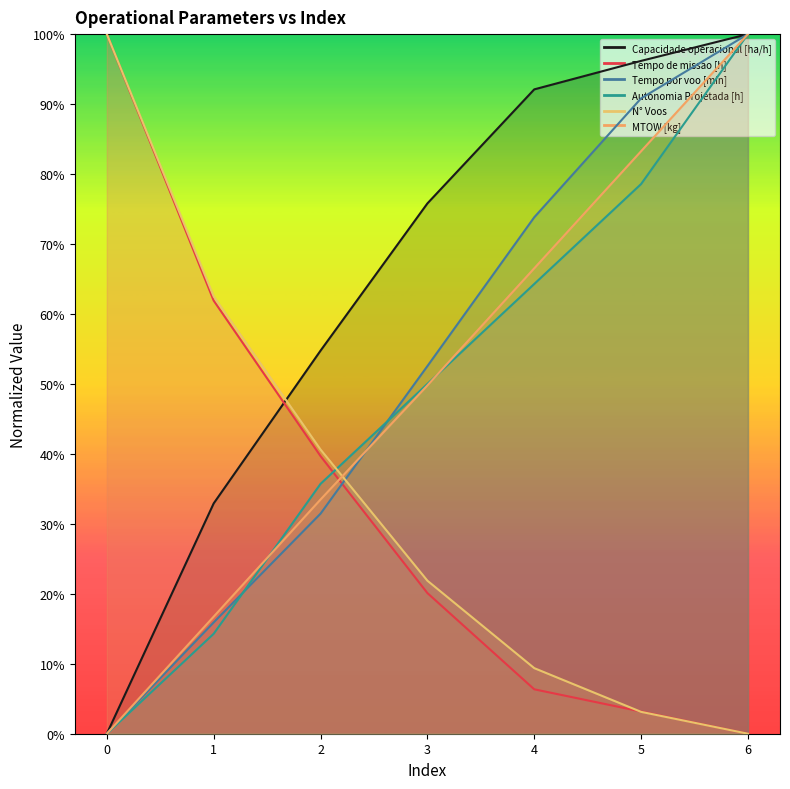

How many values in Capacidade operacional [ha/h] are above zero?

6